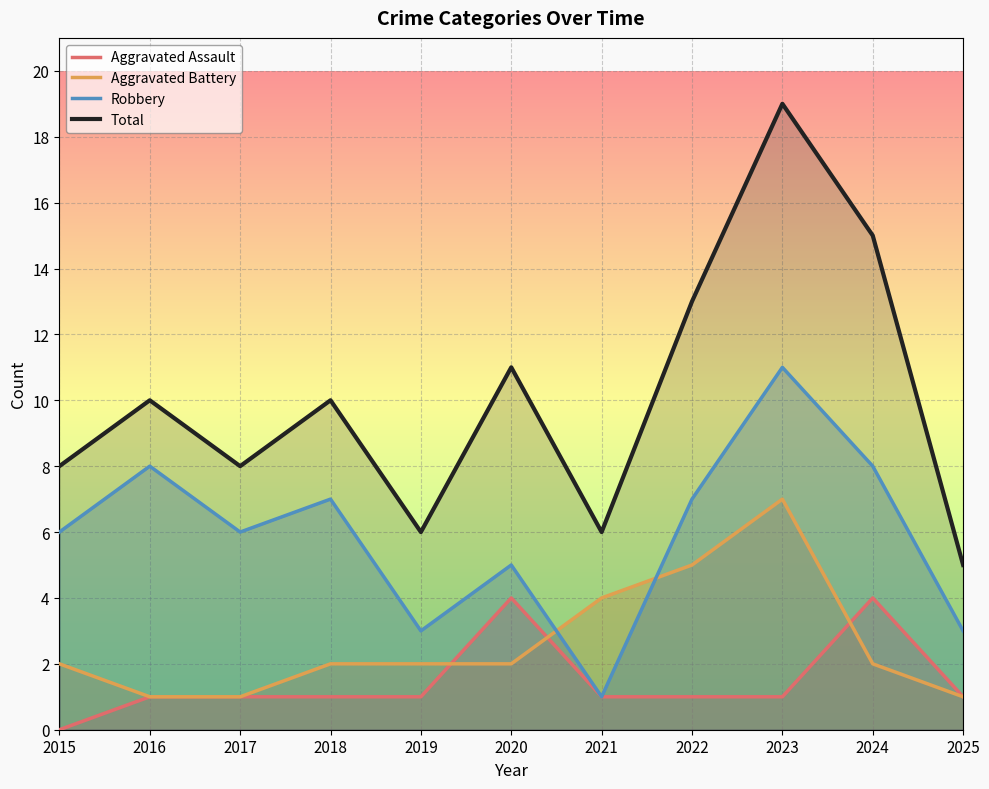

How many interior local peaks does the Aggravated Battery series have?

1